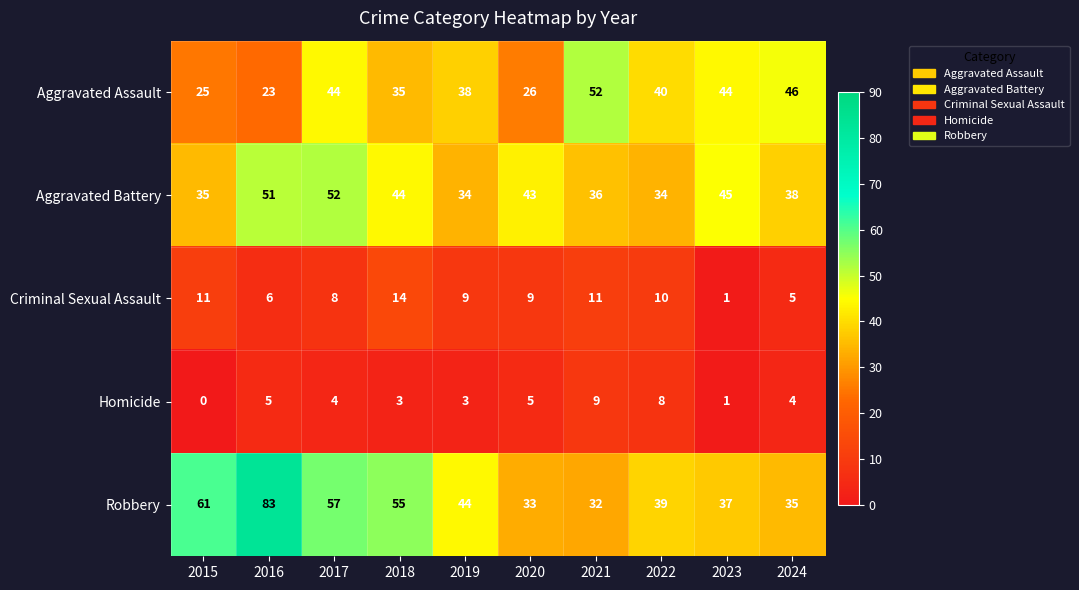

List the labels in order of Robbery value, smallest first.

2021, 2020, 2024, 2023, 2022, 2019, 2018, 2017, 2015, 2016